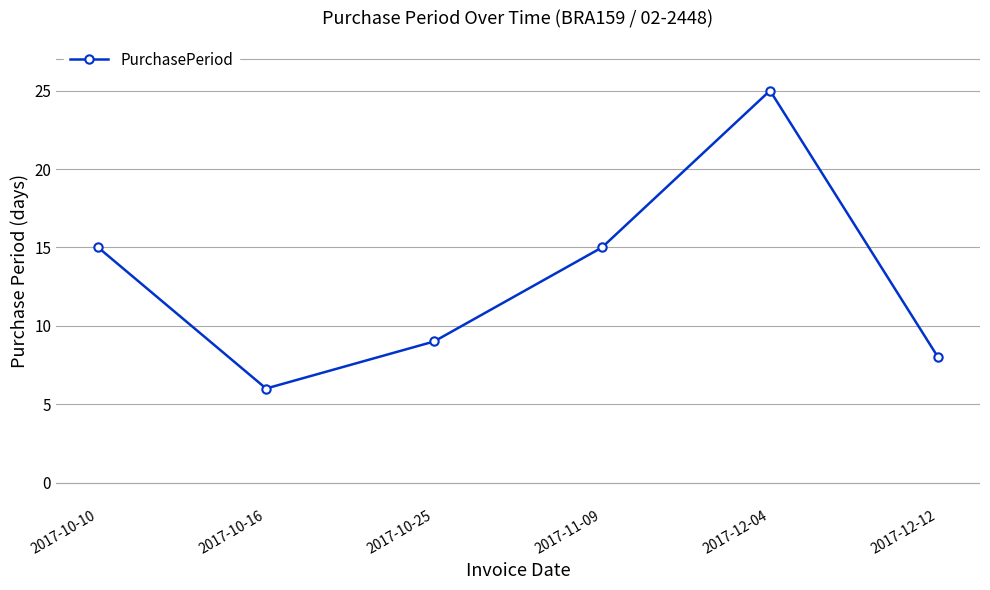

What is the average value?

13